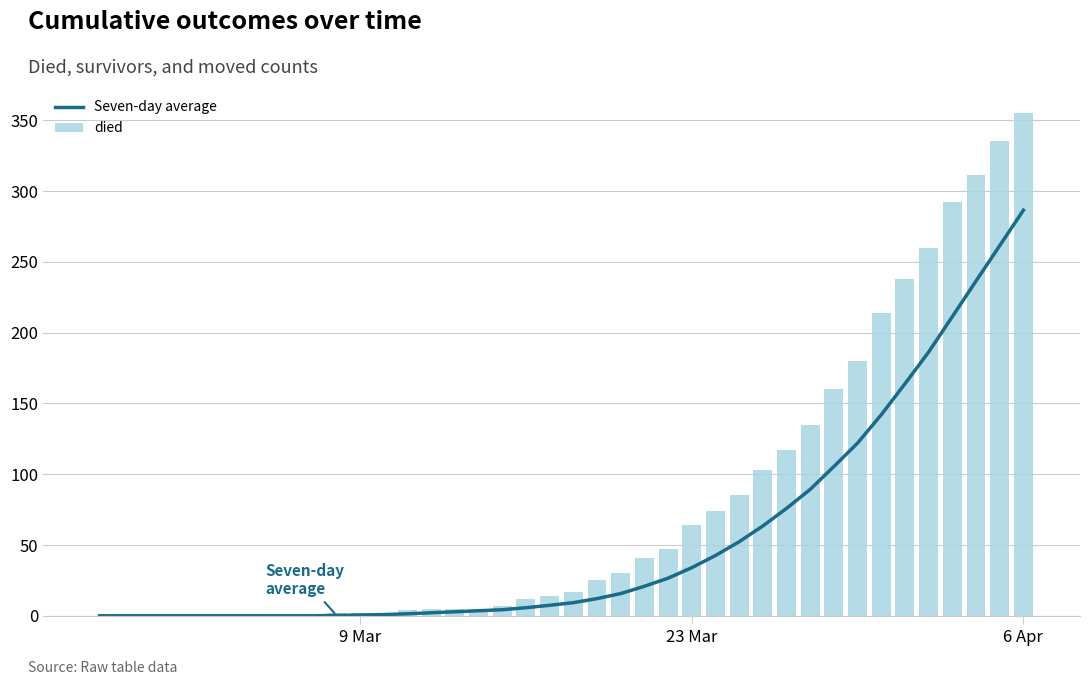

What is the difference between the maximum and minimum values in the died series?

355.0